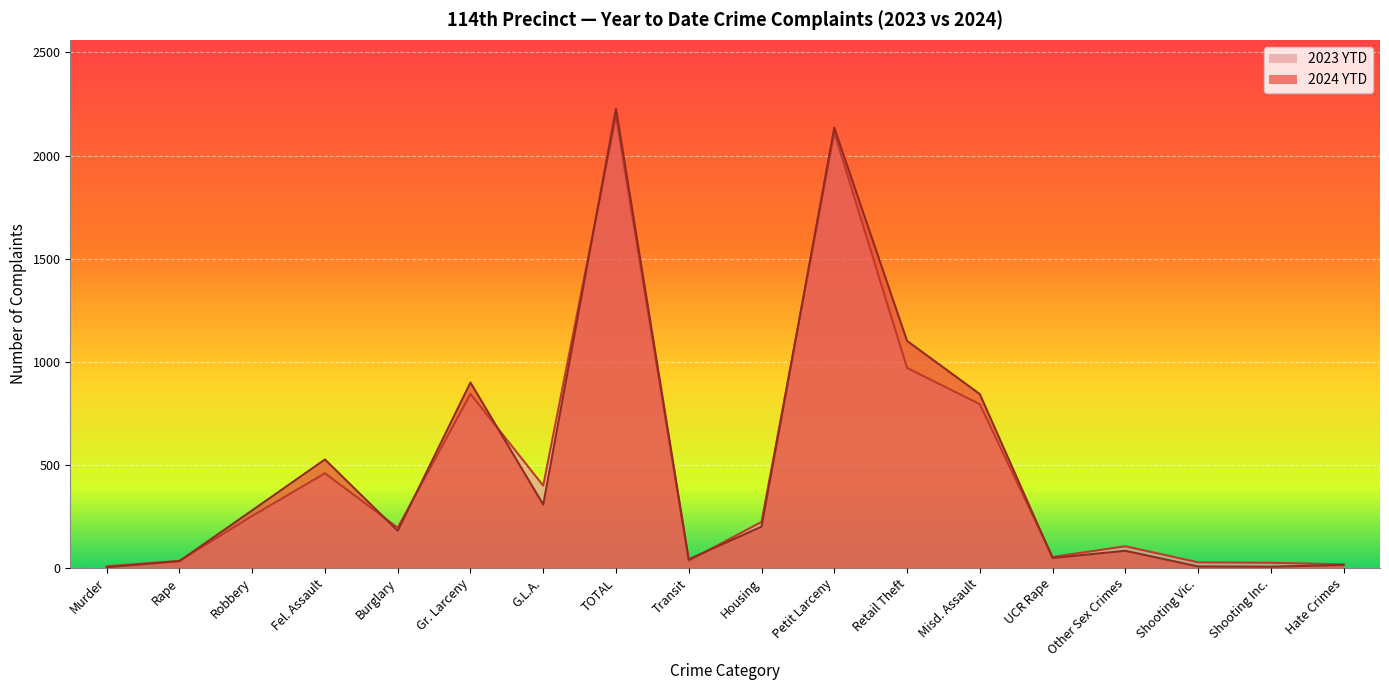

At which category is the sum across all series the highest?

TOTAL